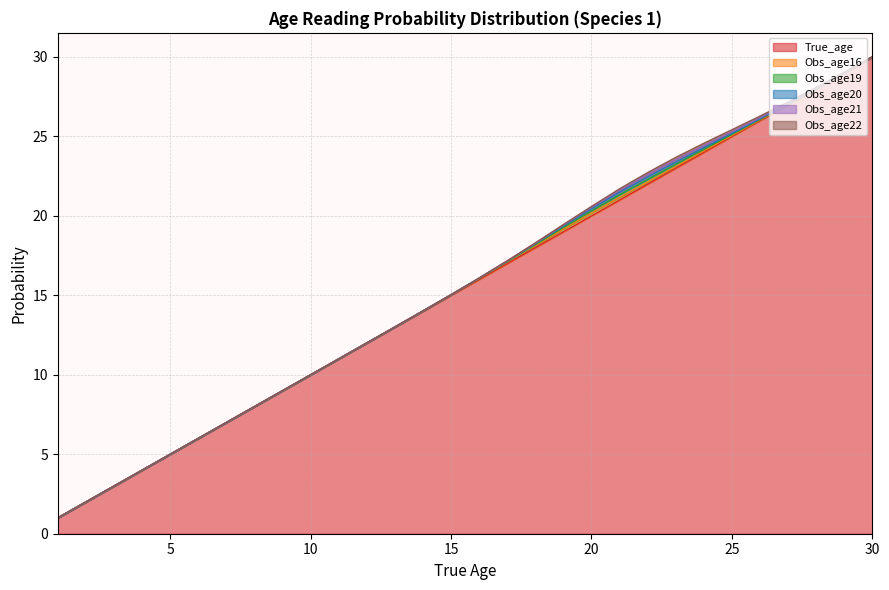

What are all the series names shown in the legend?

True_age, Obs_age16, Obs_age19, Obs_age20, Obs_age21, Obs_age22